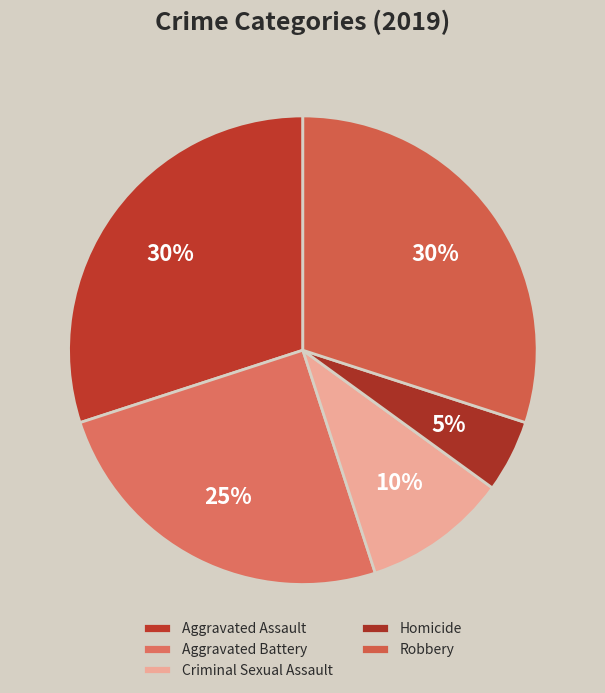

To the nearest percent, what portion does Robbery represent?

30%